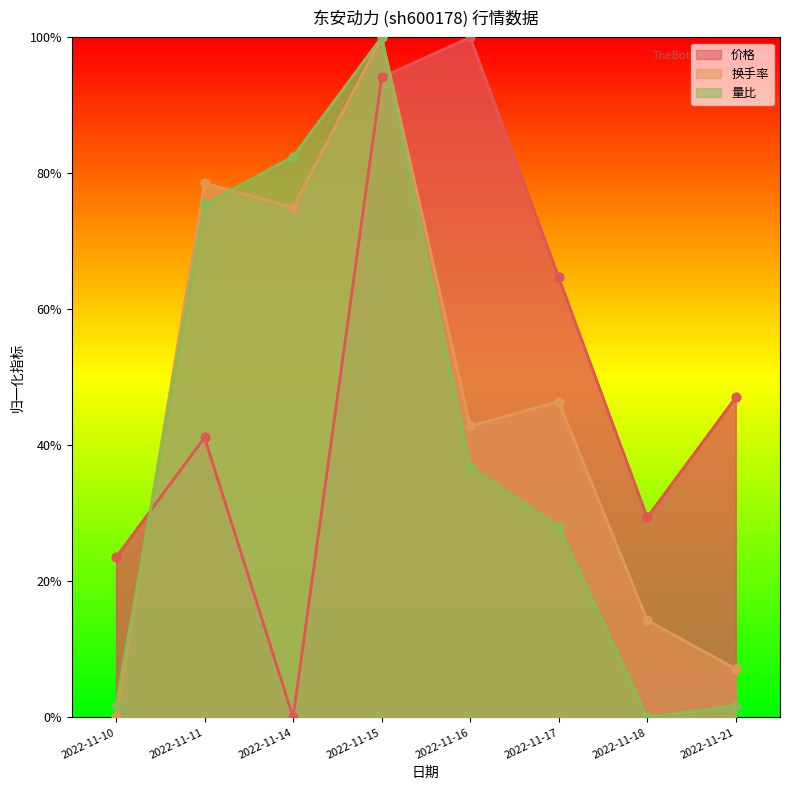

What are all the series names shown in the legend?

价格, 换手率, 量比